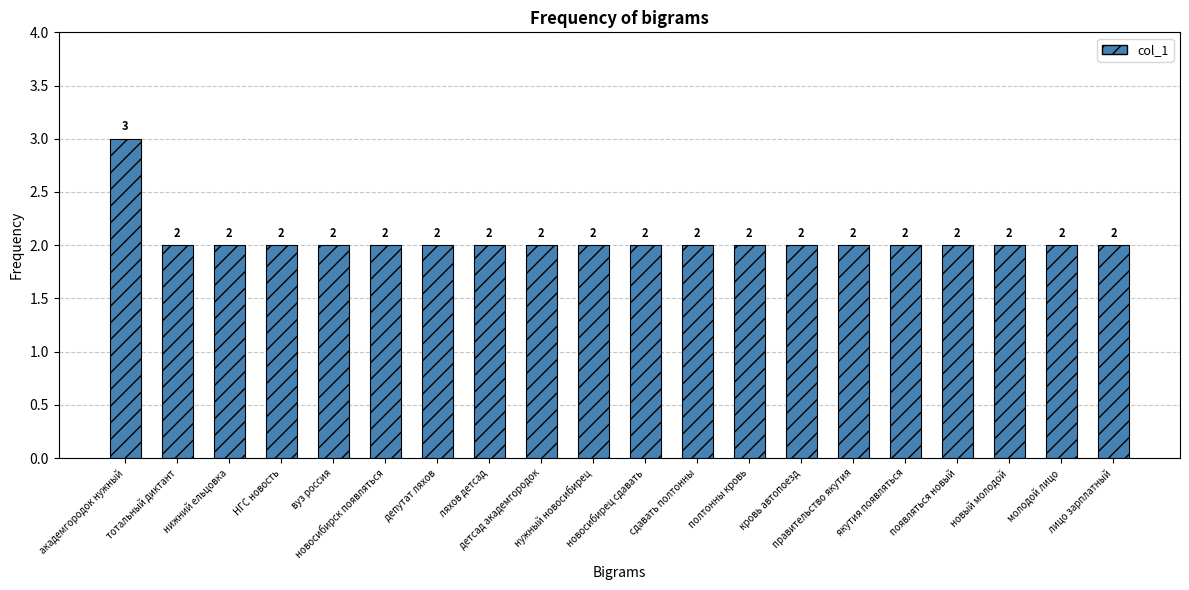

What is the label of the 7th bar from the right?

кровь автопоезд